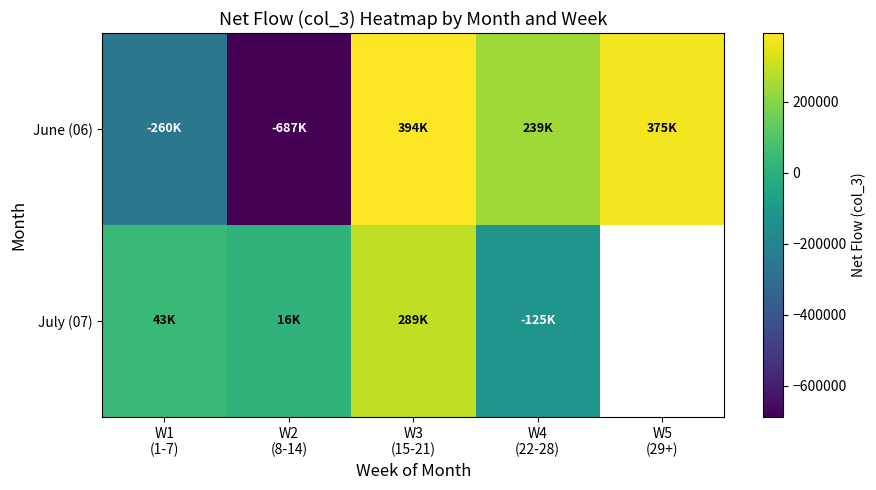

What is the minimum value shown in the chart?

-687000.0